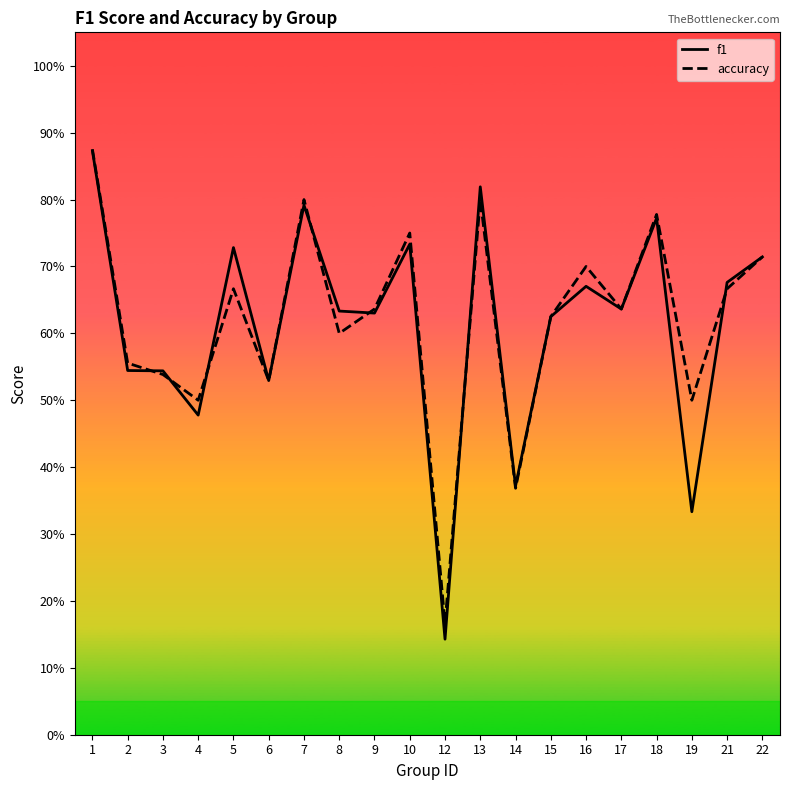

How many lines are shown in the chart?

2